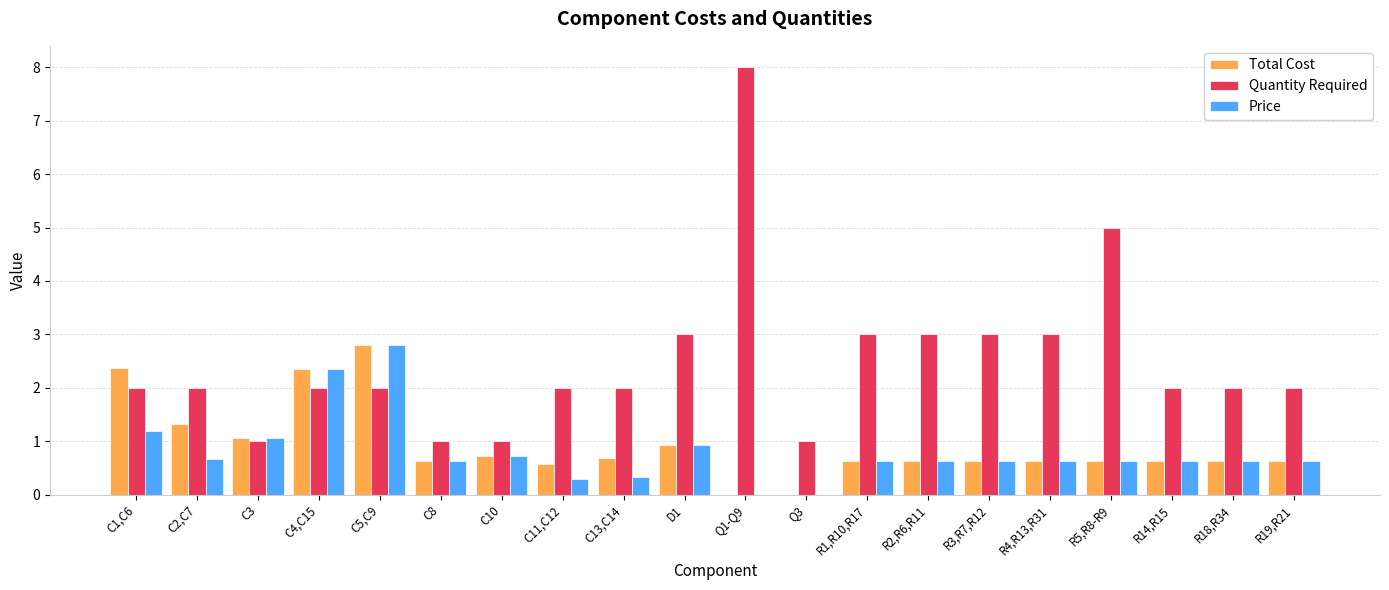

Count the number of categories in the chart.

20